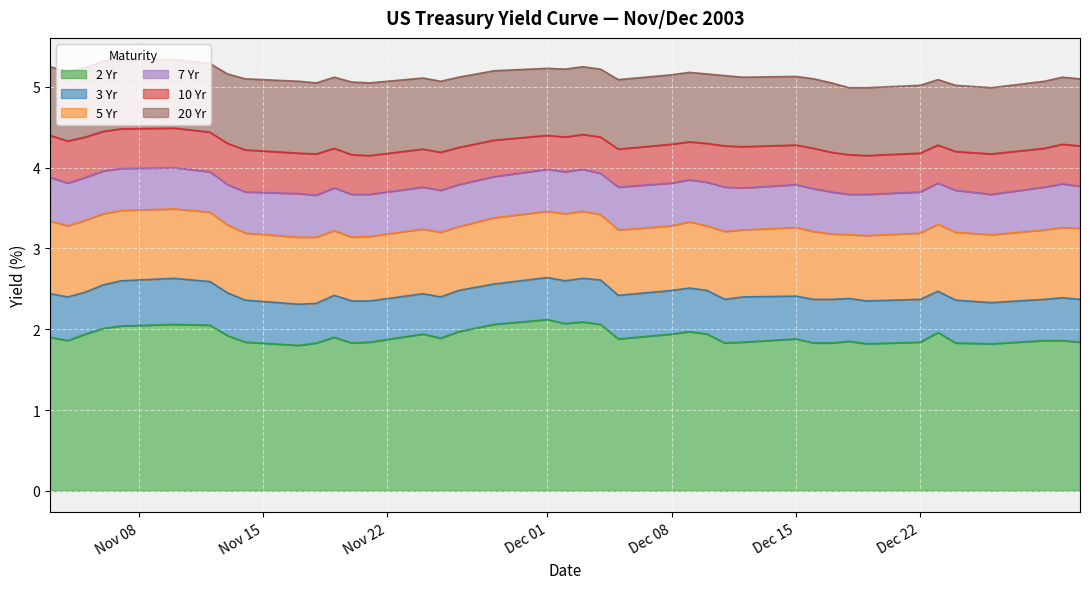

At how many categories does at least one series exceed 3?

40